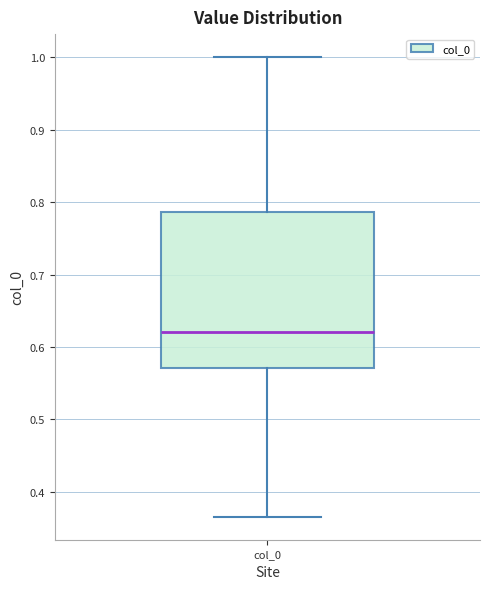

Transcribe this box plot: give where the median line is, the range the box spans, and where the two whiskers end, as read against the y-axis. The values are not printed on the chart, so give them approximately, as read against the axis.

median 0.62, box 0.57 to 0.79, whiskers 0.37 to 1.00